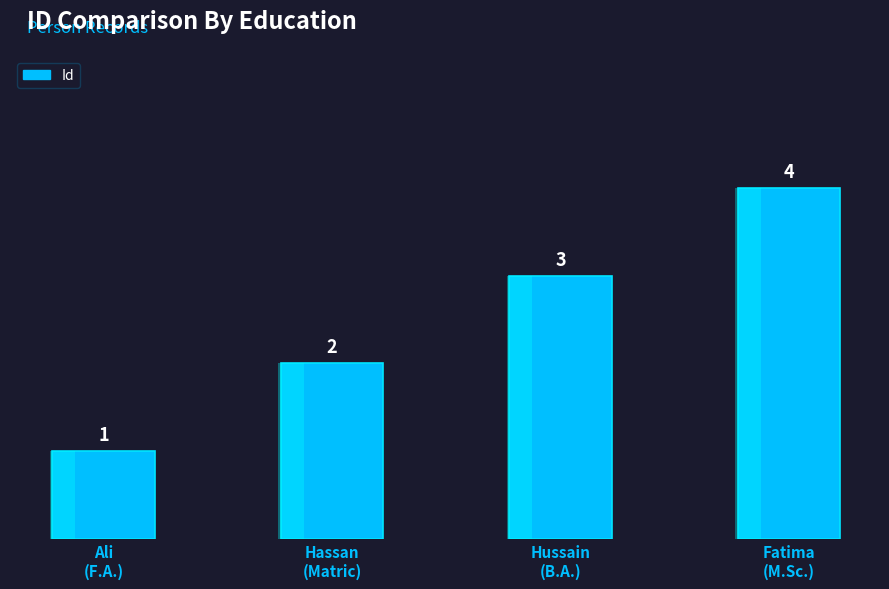

True or false: the data shows 3 at Hussain
(B.A.).

True